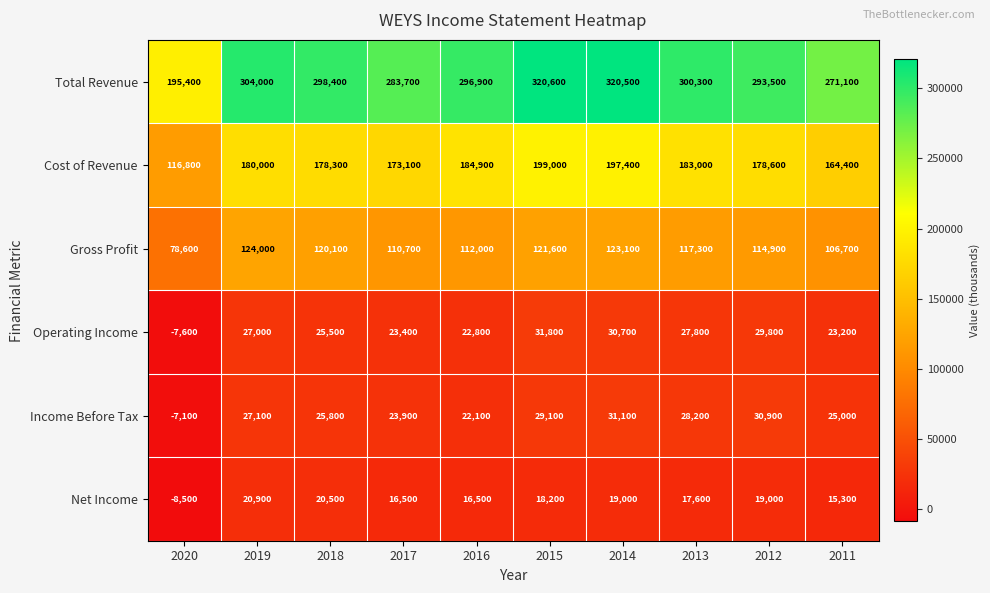

Read the Cost of Revenue value at 2015, to the nearest 100.

199000